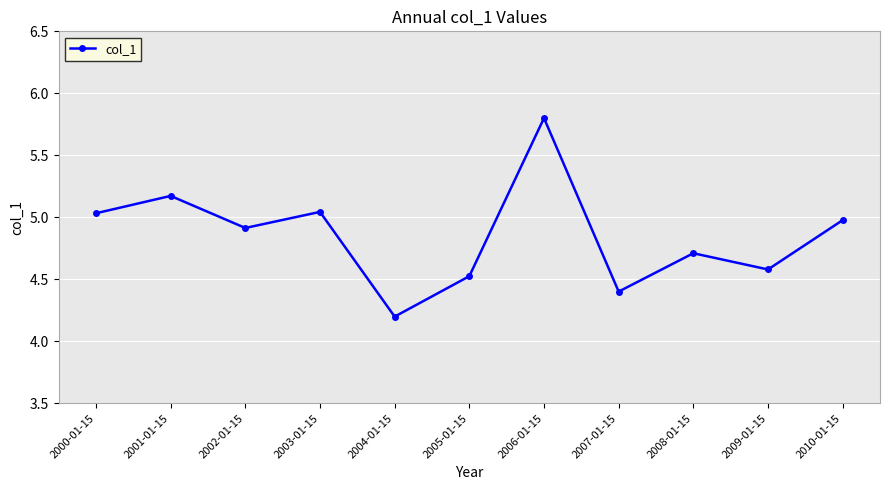

What is the approximate value at 2002-01-15?

4.9